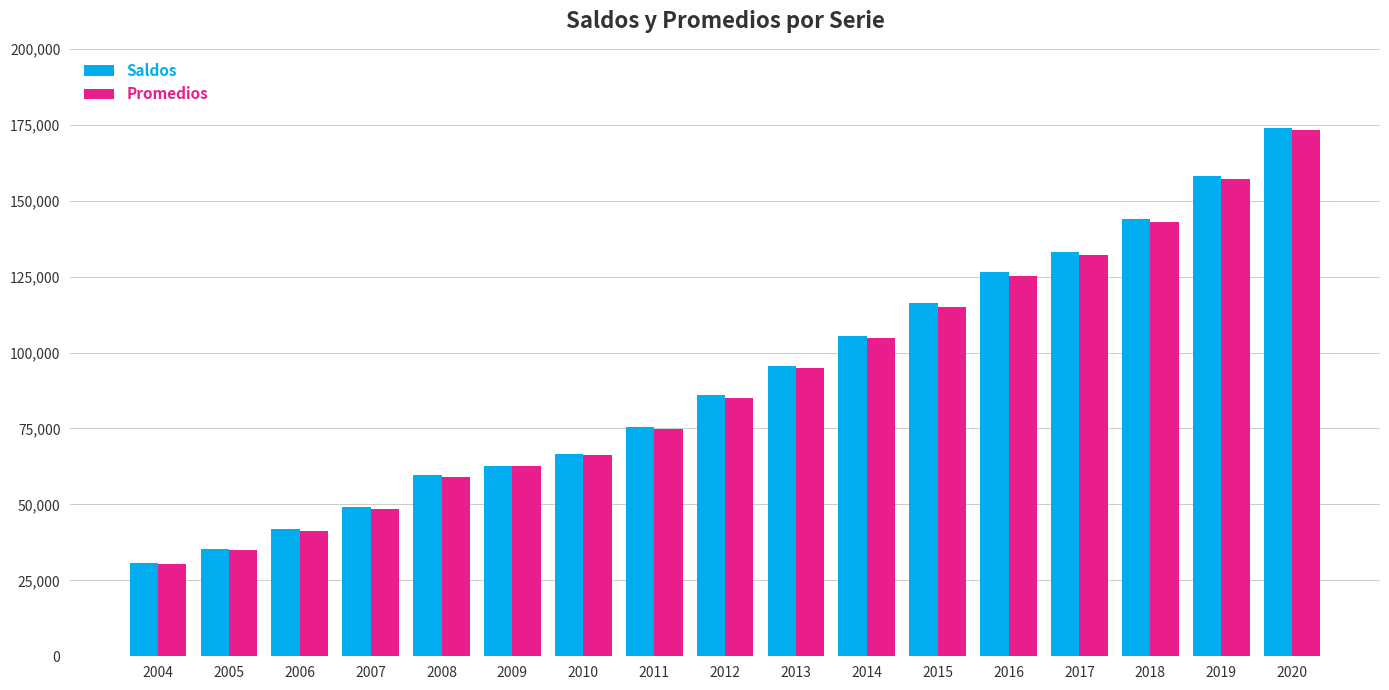

The Promedios series shows 100188 at 2010. True or false?

False